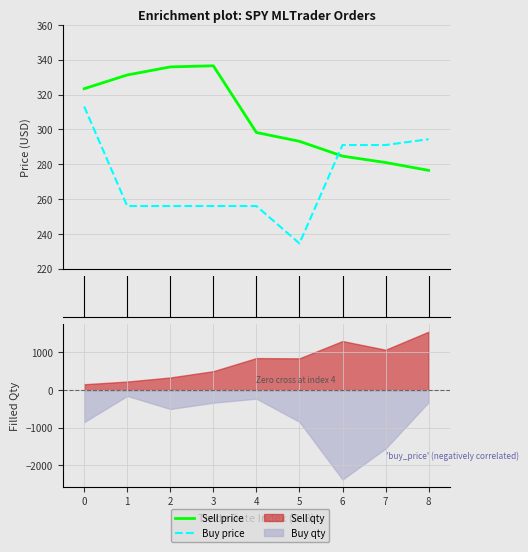

True or false: Buy price has more than 1 interior local peaks.

False